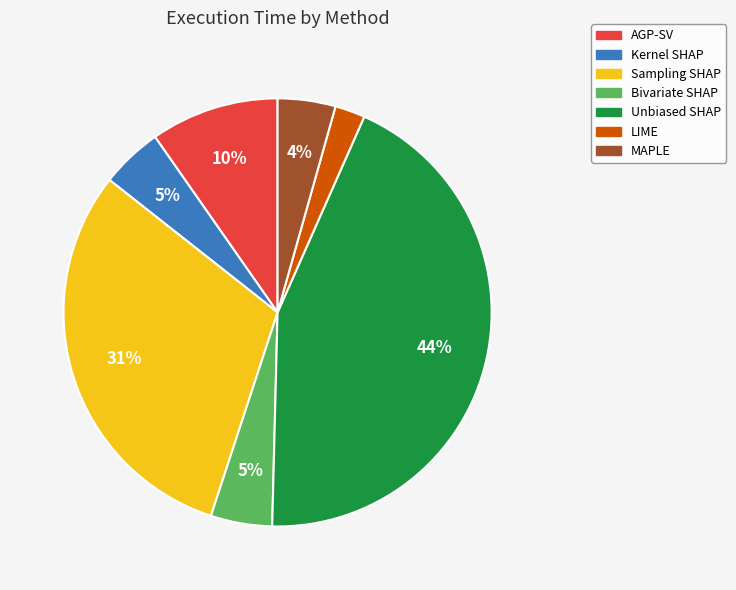

What percentage is the LIME slice, to the nearest percent?

2%